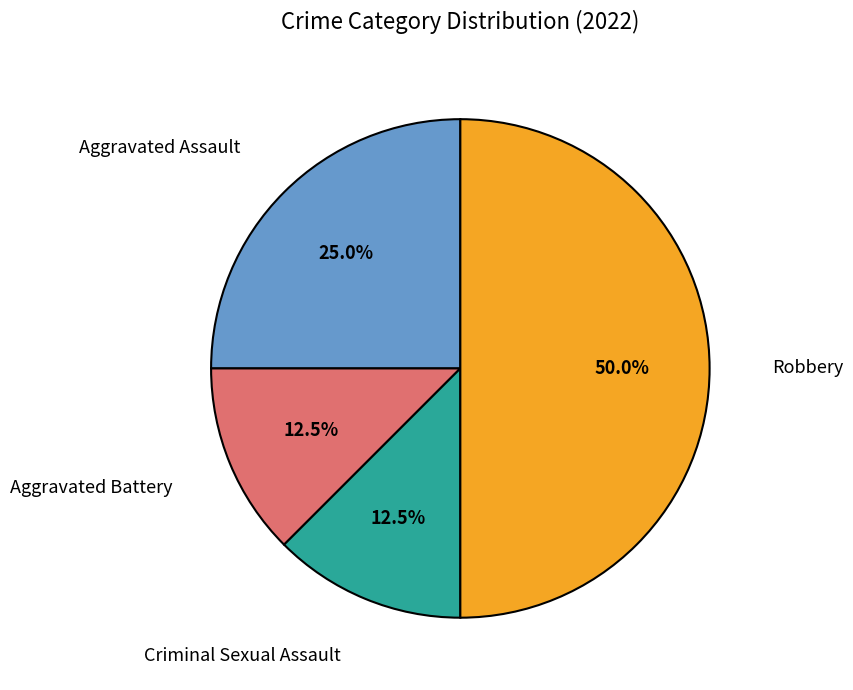

How many slices are in this pie chart?

4